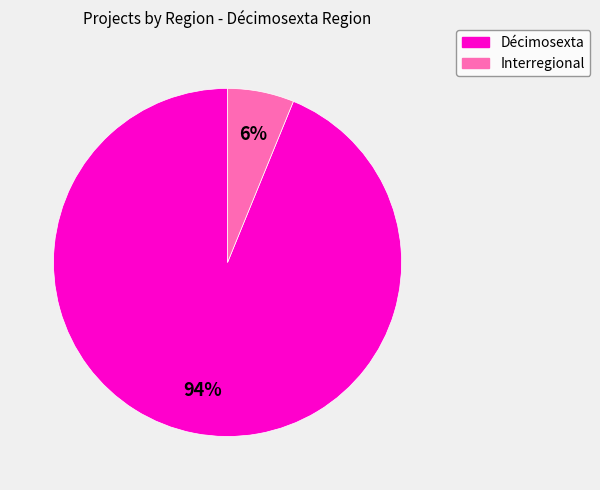

To the nearest percent, what is the difference between the Interregional and Décimosexta slice percentages?

88%